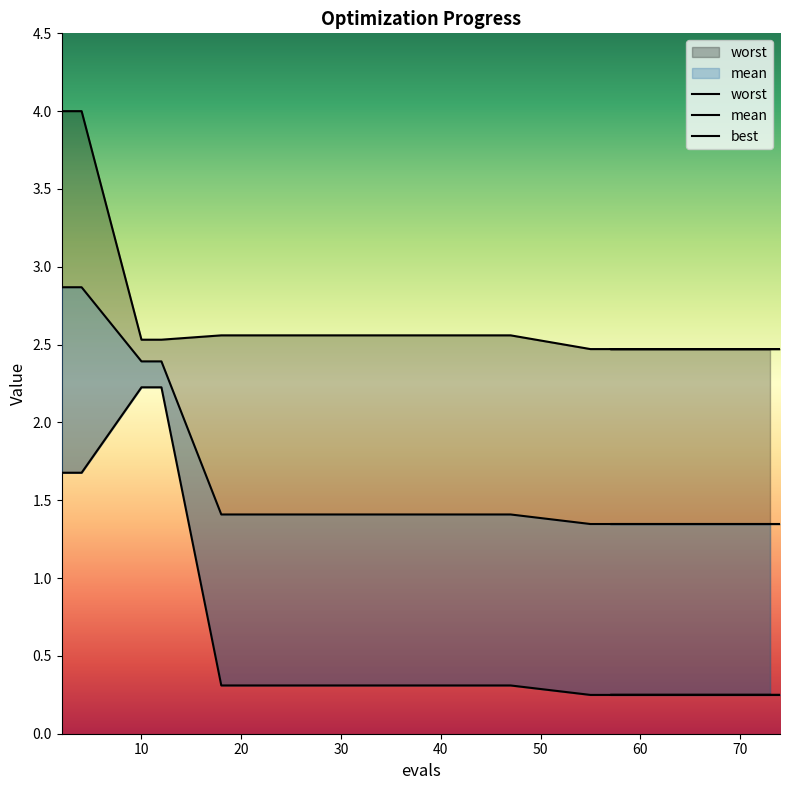

What are all the series names shown in the legend?

mean, best, worst